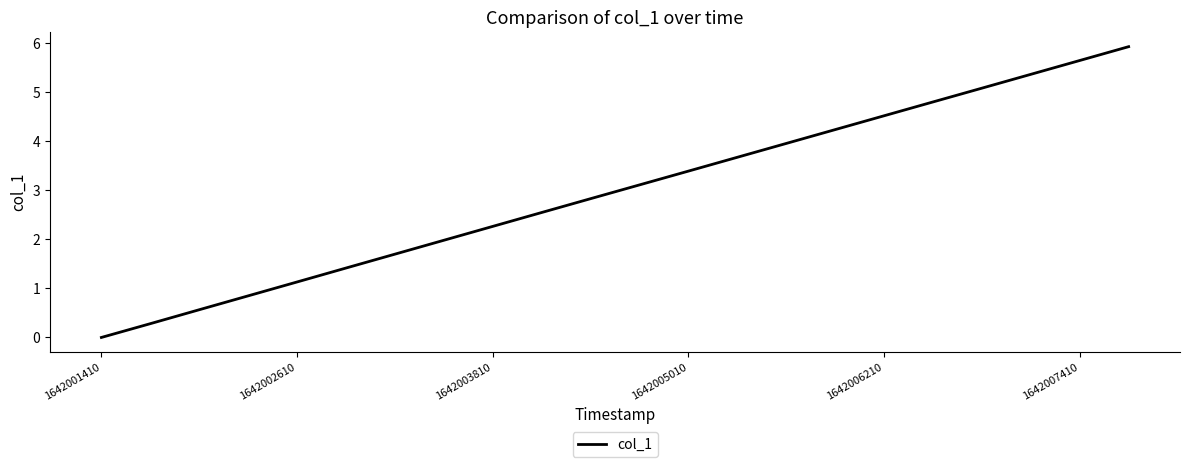

What is the maximum value shown in the chart?

5.9